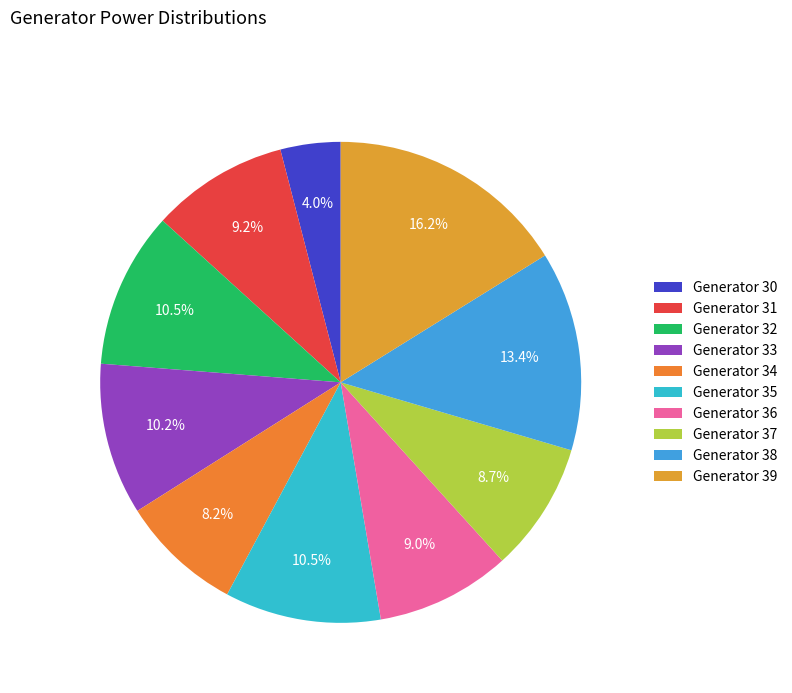

Does any single category account for the majority?

No